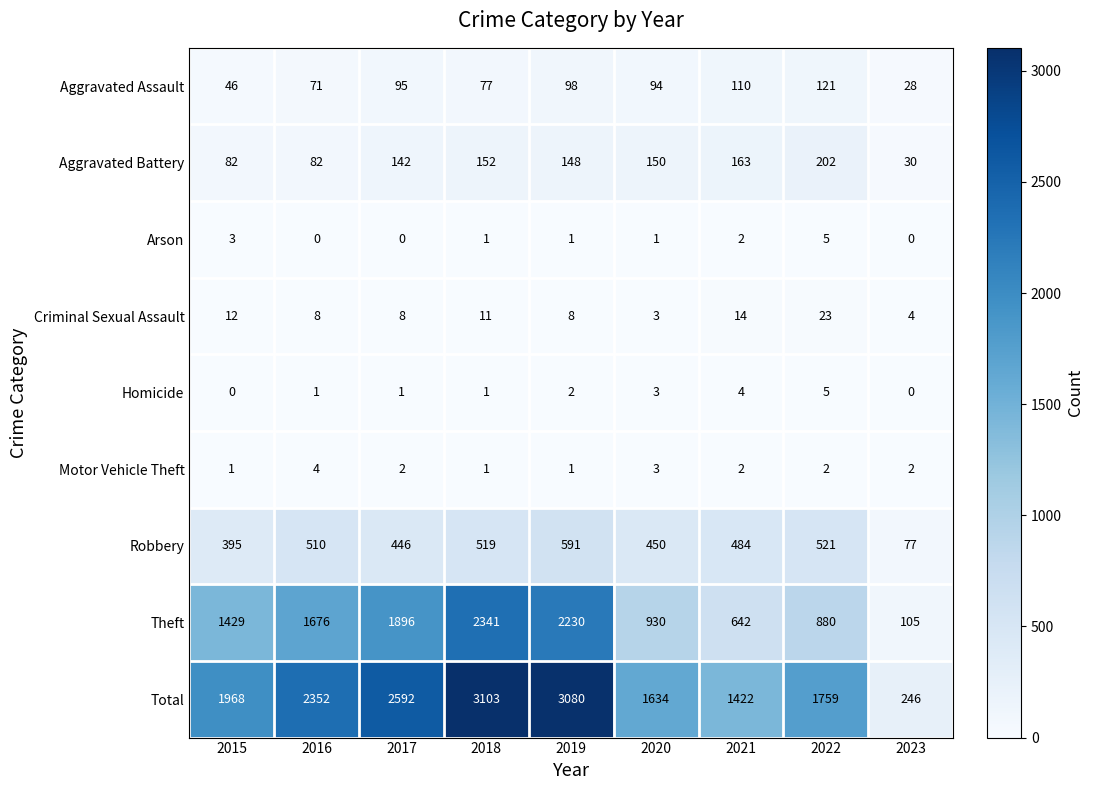

The Aggravated Assault series shows 153 at 2019. True or false?

False